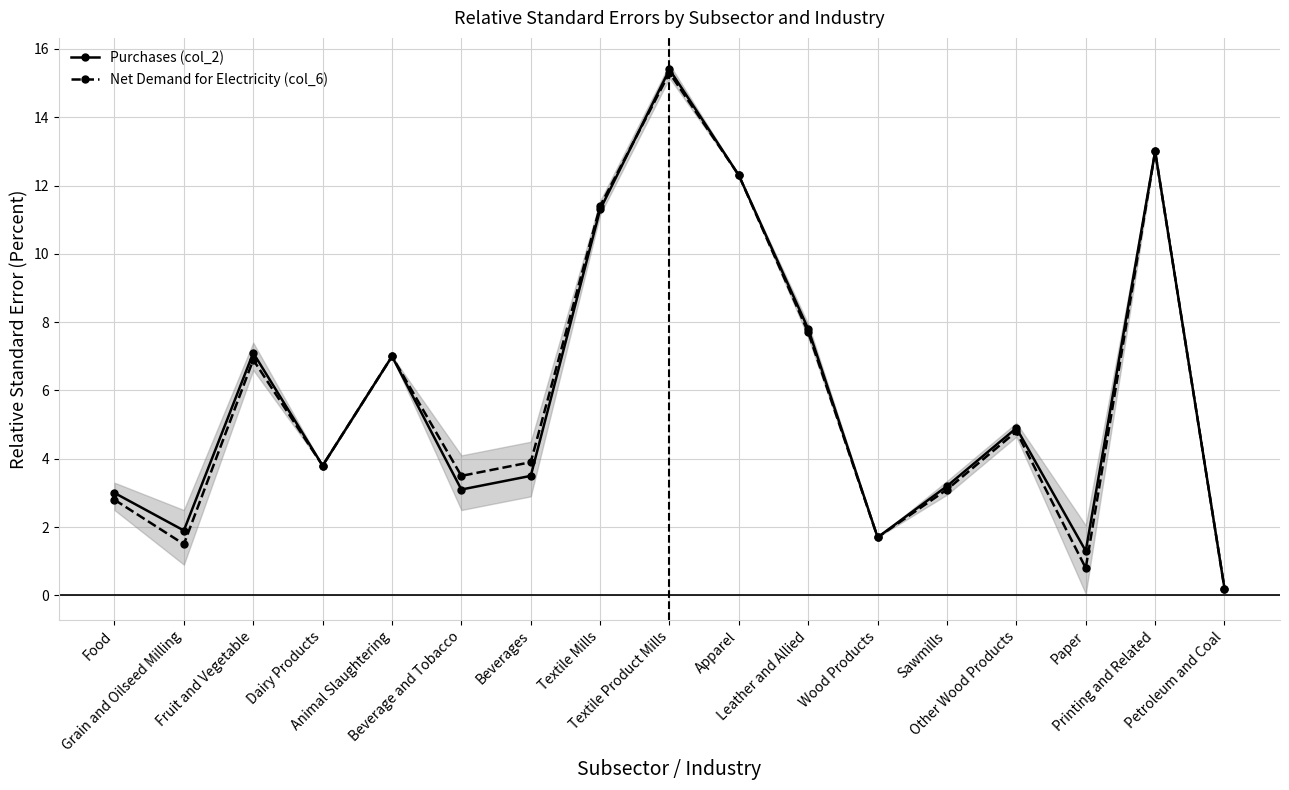

Where is Purchases (col_2) nearest to the value 7?

Animal Slaughtering